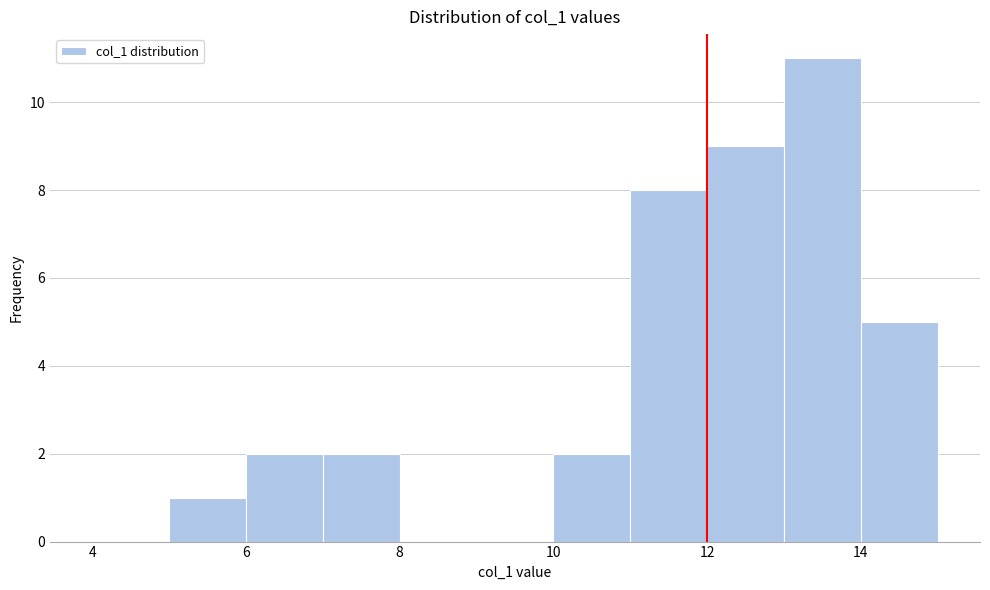

Reading left to right, list every bar in this chart as the range it spans on the x-axis followed by its height. The values are not printed on the chart, so give them approximately, as read against the axis.

4 to 5: 0
5 to 6: 1
6 to 7: 2
7 to 8: 2
8 to 9: 0
9 to 10: 0
10 to 11: 2
11 to 12: 8
12 to 13: 9
13 to 14: 11
14 to 15: 5